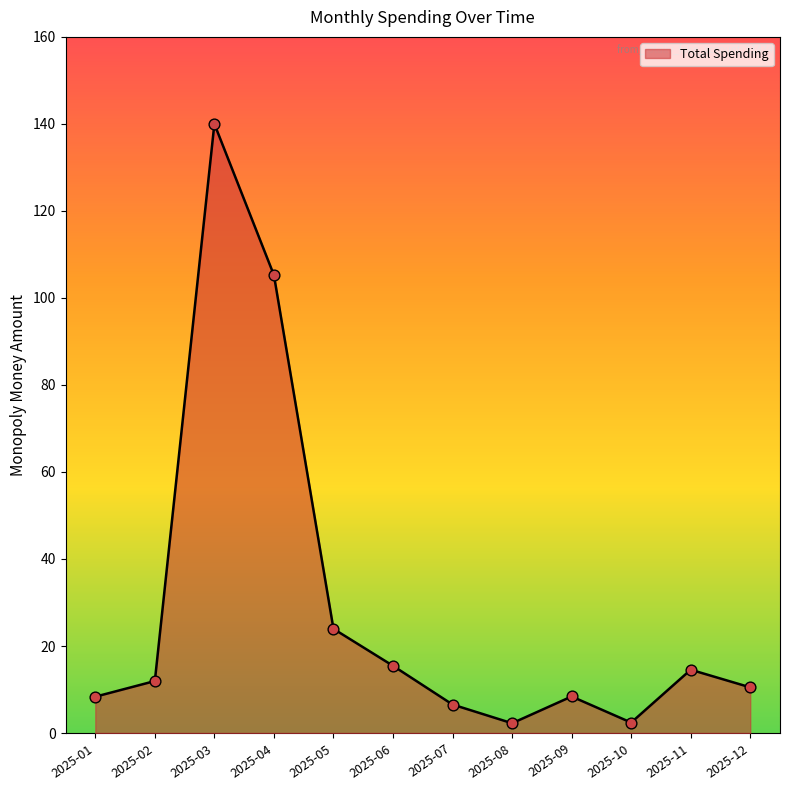

What is the ratio of the value at 2025-07 to the value at 2025-12?

0.6